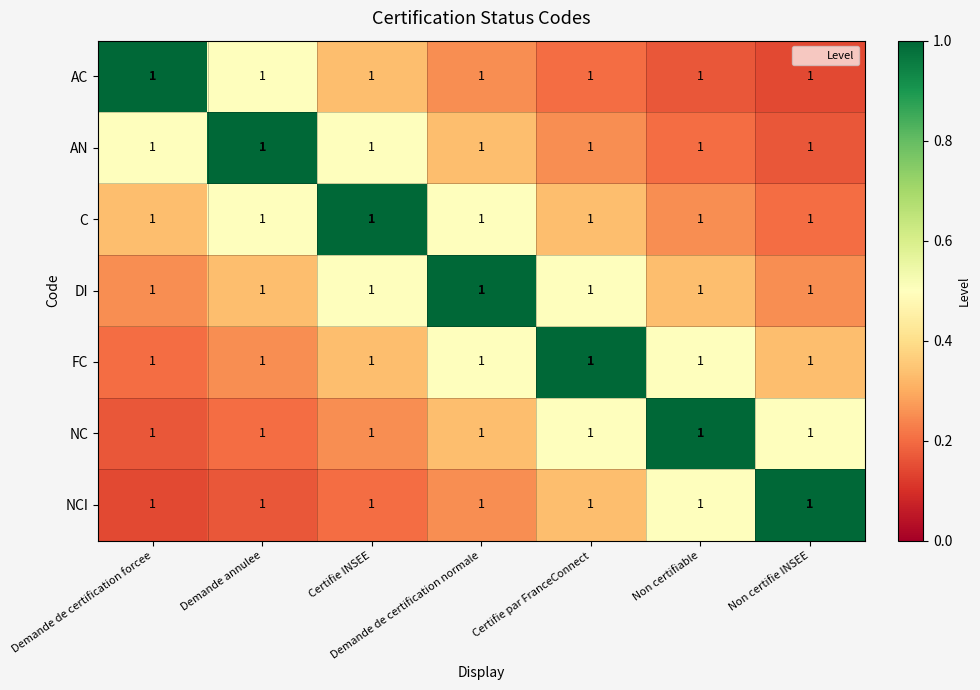

What is the maximum value for NCI?

1.0